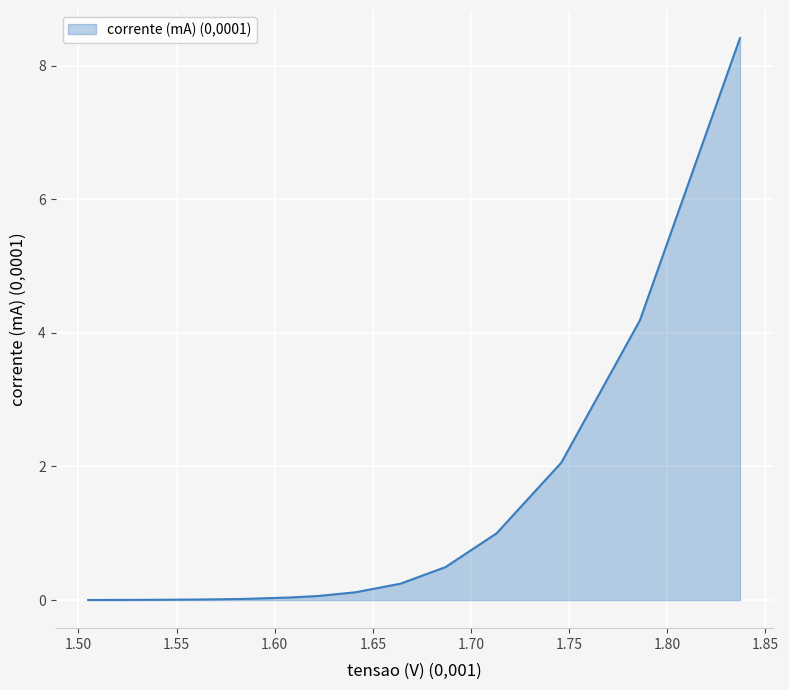

What is the difference between the maximum and minimum values?

8.4